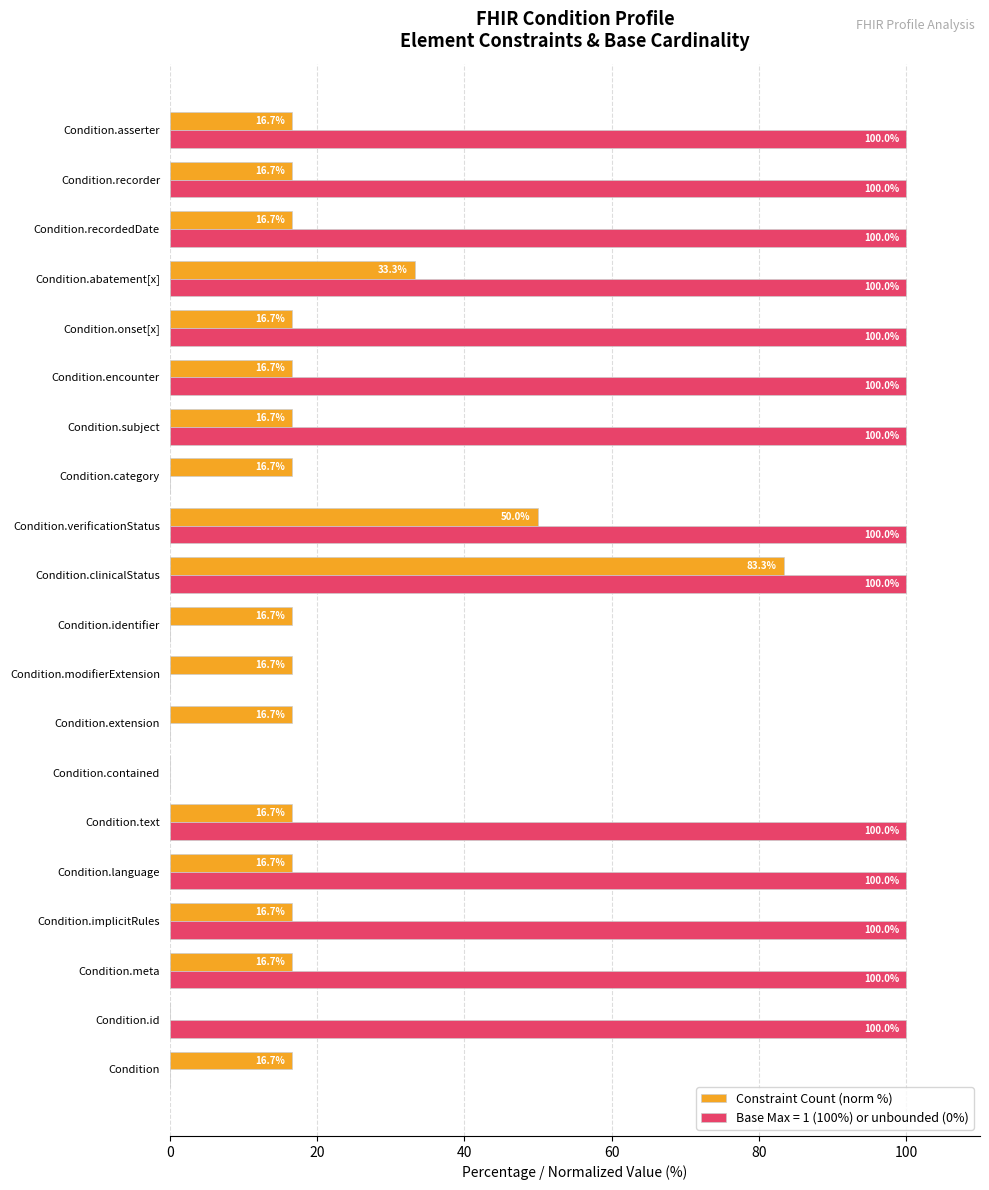

The value of Base Max = 1 (100%) or unbounded (0%) at Condition.subject is 69.6. True or false?

False